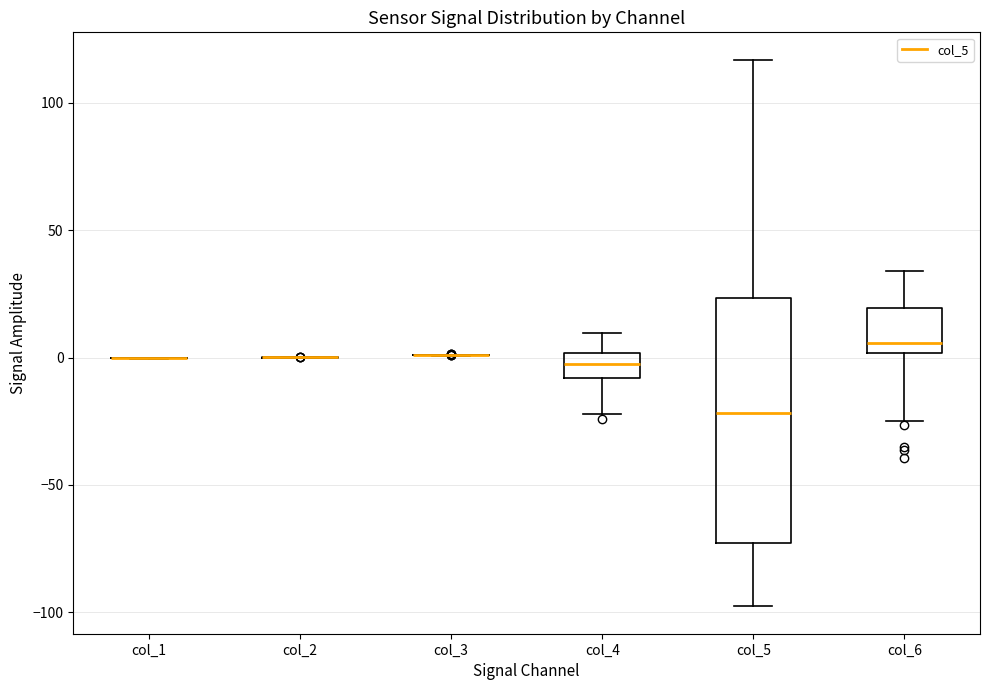

Reading left to right, transcribe this box plot: for each box, give where its median line is, the range the box spans, and where its two whiskers end, as read against the y-axis. The values are not printed on the chart, so give them approximately, as read against the axis.

col_1: box collapsed to a line at 0, whiskers 0 to 0
col_2: box collapsed to a line at 0, whiskers 0 to 0
col_3: box collapsed to a line at 0, whiskers 0 to 0
col_4: median 0 (inside the box), box -10 to 0, whiskers -20 to 10
col_5: median -20, box -75 to 25, whiskers -100 to 115
col_6: median 5, box 0 to 20, whiskers -25 to 35